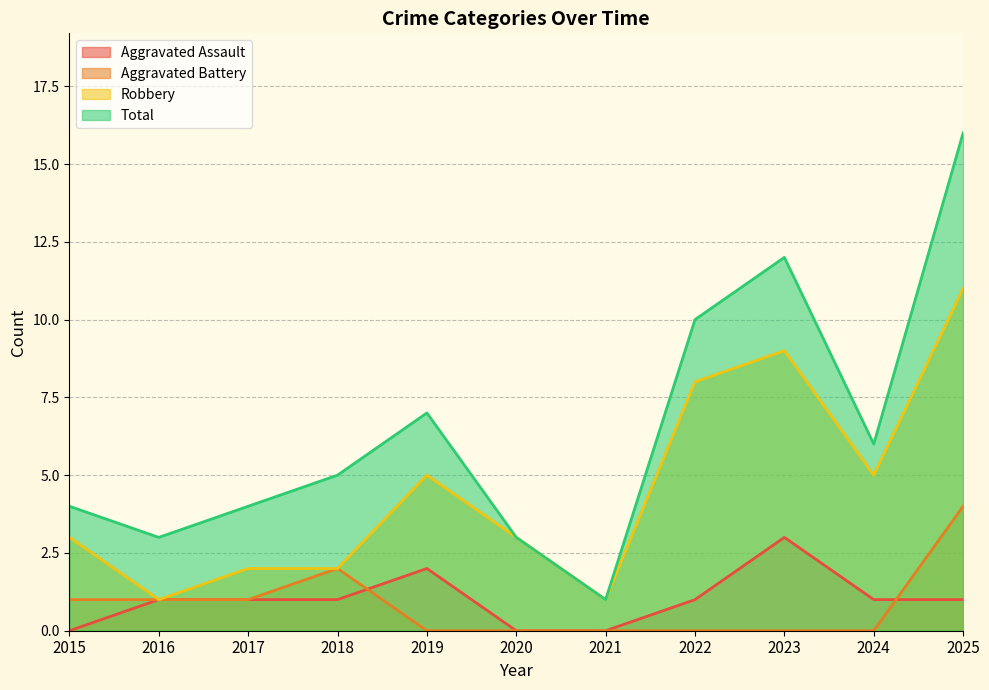

Does the chart display data point markers on the line(s)?

No